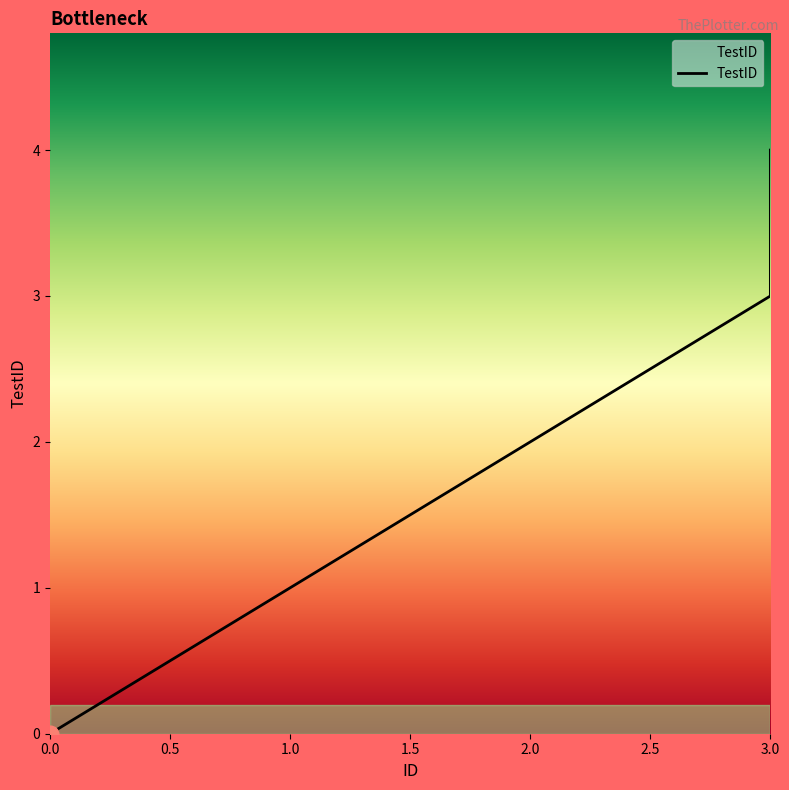

Where does the data first go above 3?

3